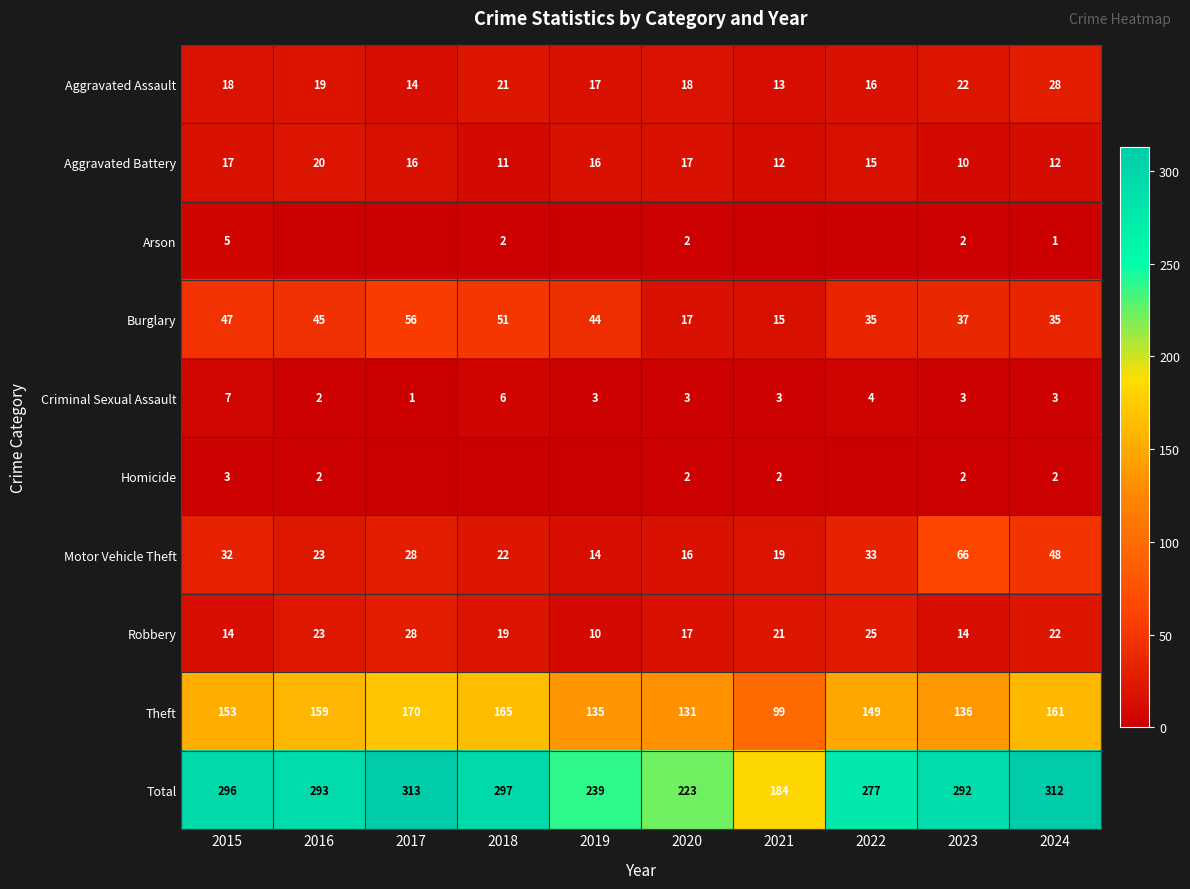

What is the greatest value displayed?

313